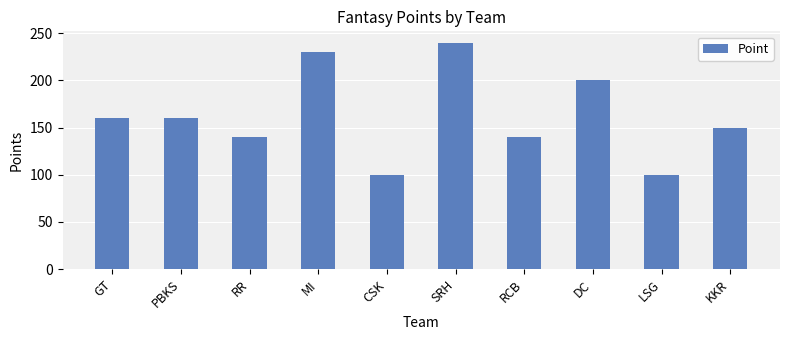

What is the value of the 3rd bar from the left?

140